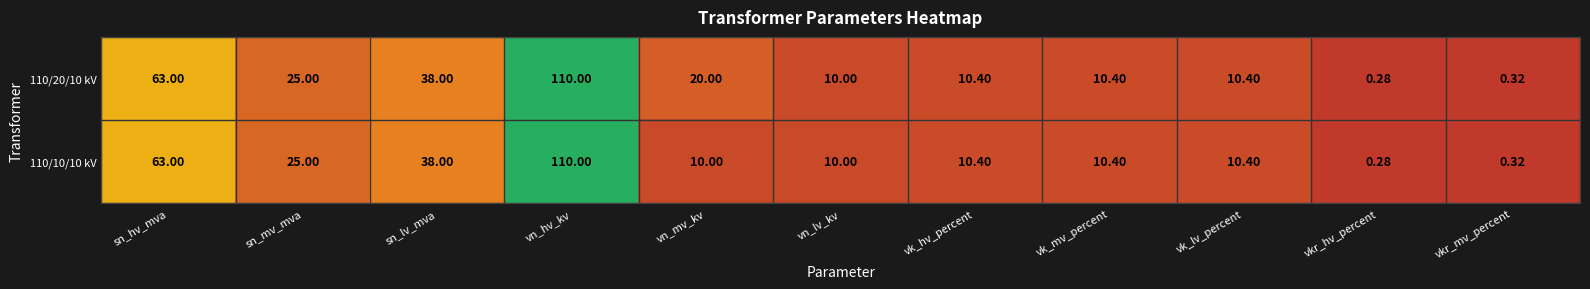

At which category is the sum across all series the highest?

vn_hv_kv